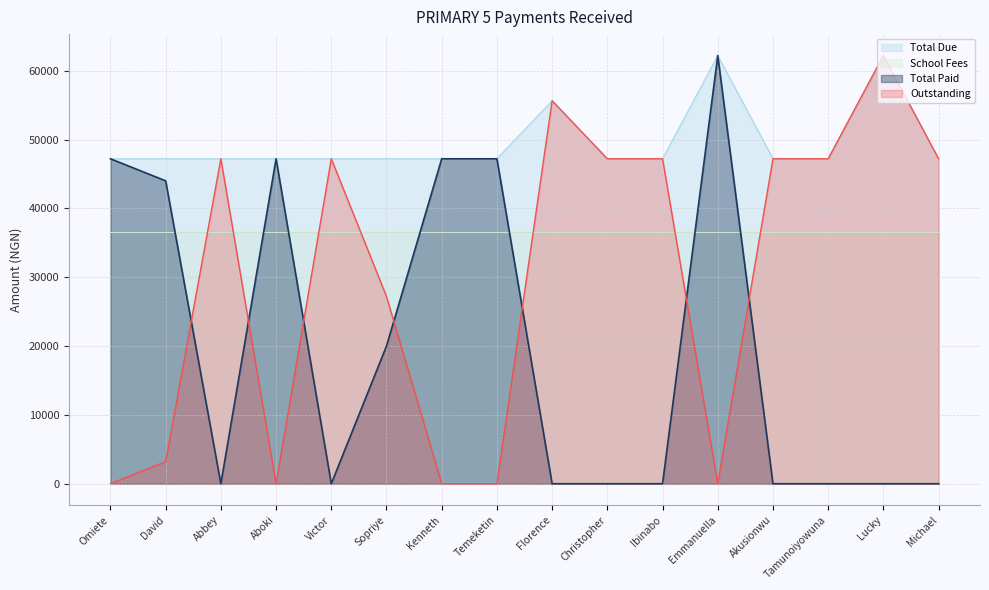

How many interior local valleys does the Outstanding series have?

2